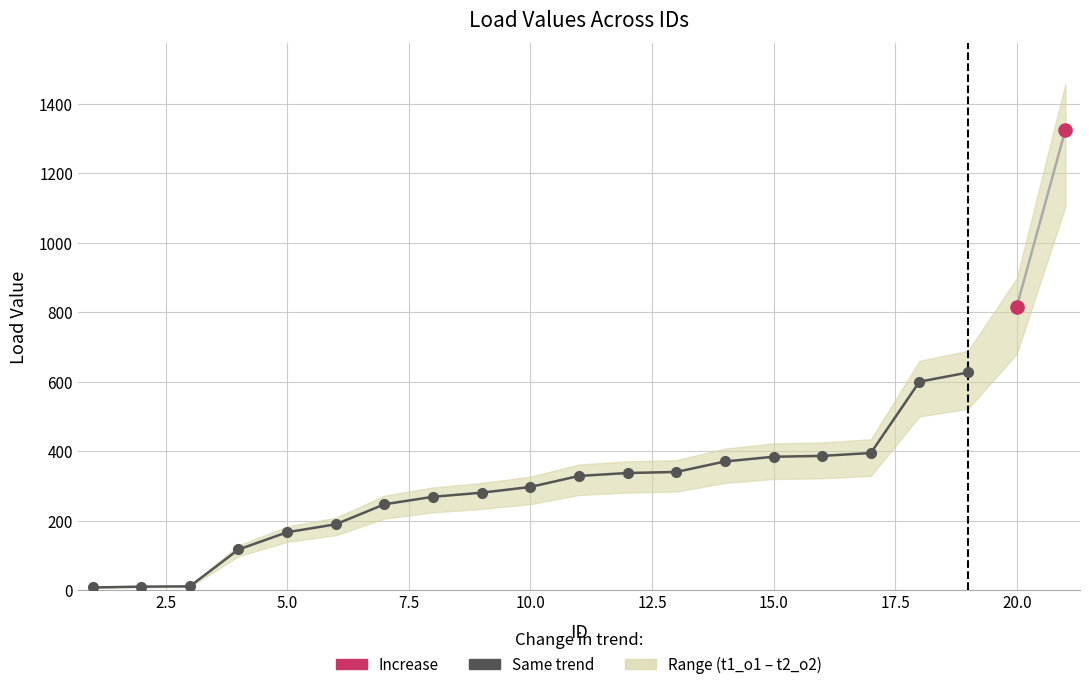

Which series has the largest total across all categories?

Load_t2_o2